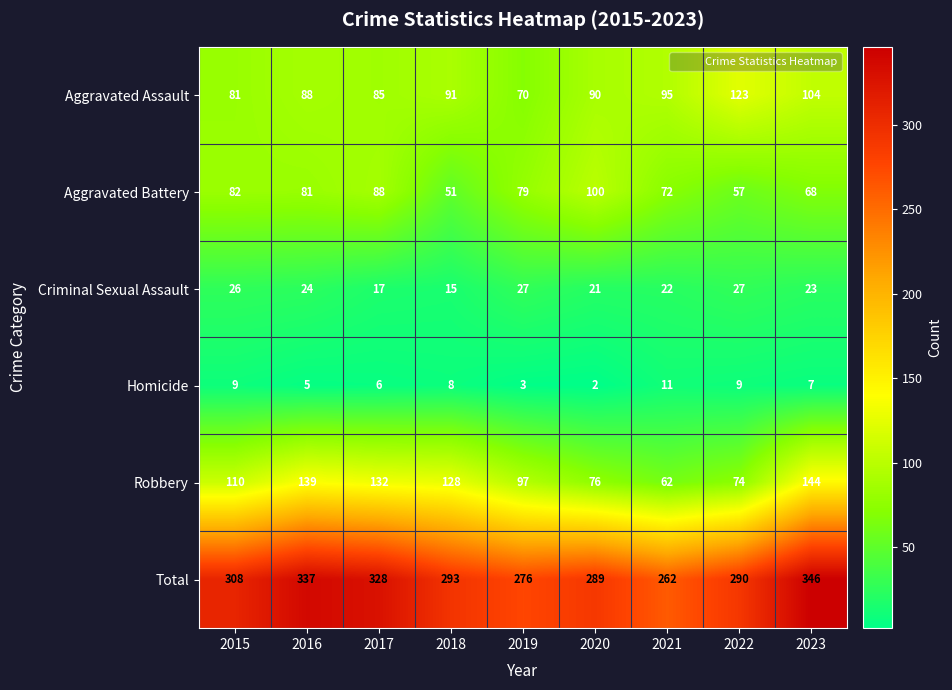

What is the sum of the Aggravated Battery values at 2022 and 2021?

129